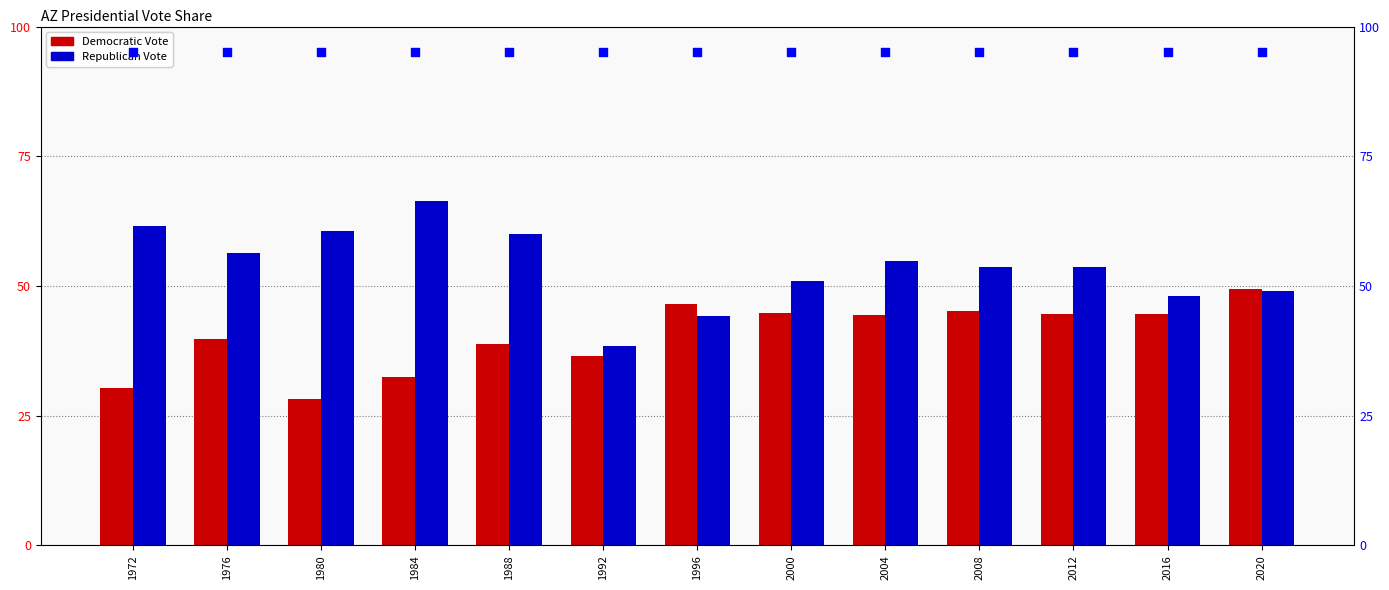

What is the total value across all series at 2016?

187.7